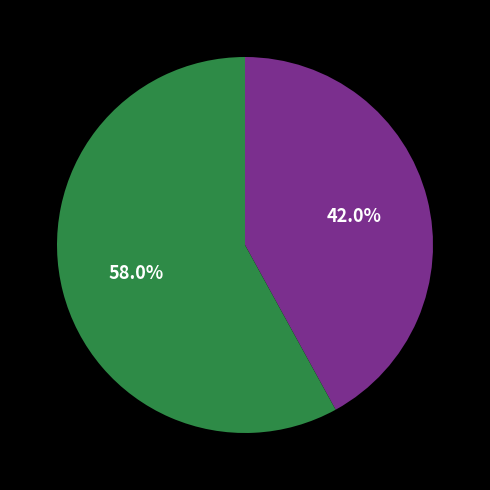

Is there any slice that represents more than half of the pie?

Yes